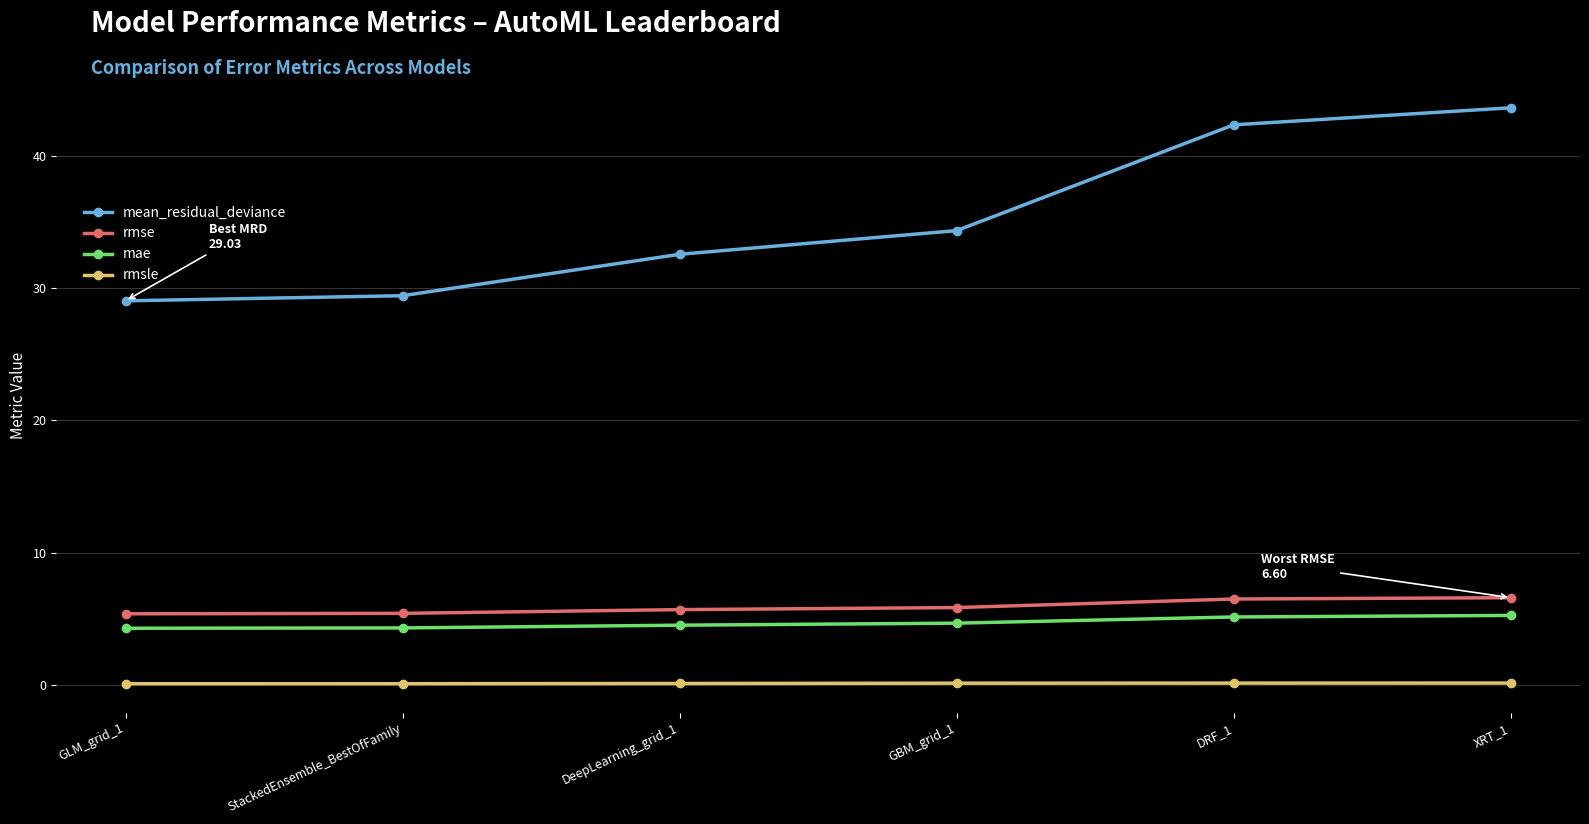

What is the average value of the mean_residual_deviance series?

35.2